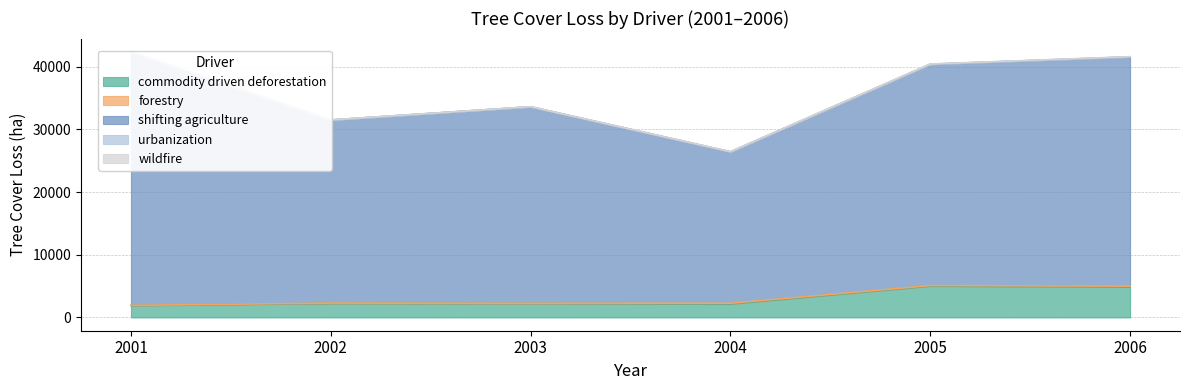

Rank the series by their maximum value, from highest to lowest.

shifting agriculture, commodity driven deforestation, forestry, wildfire, urbanization